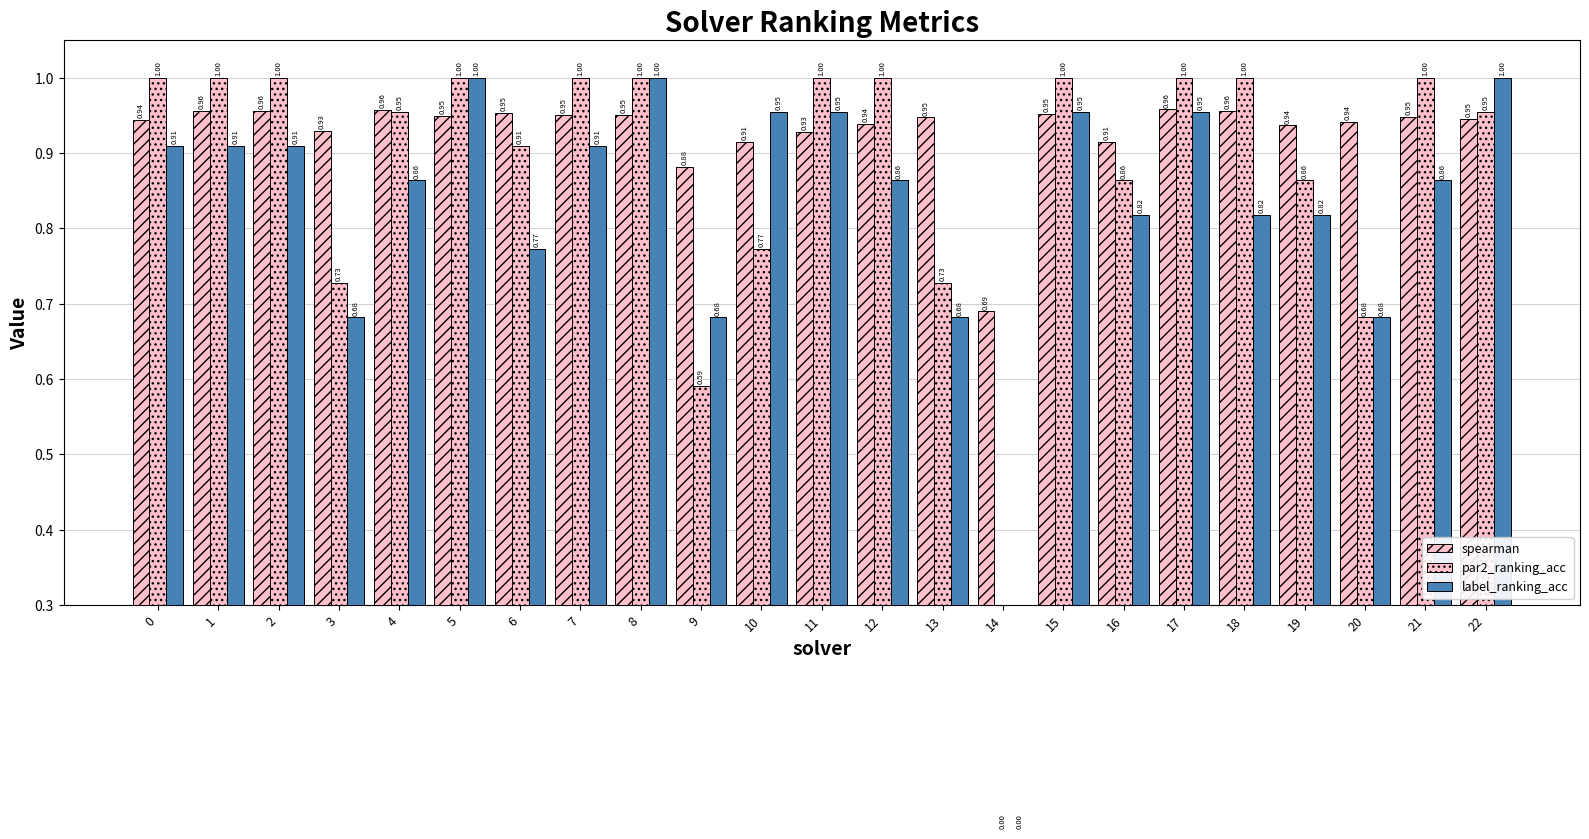

True or false: spearman has a value of 1.0 at 7.

True